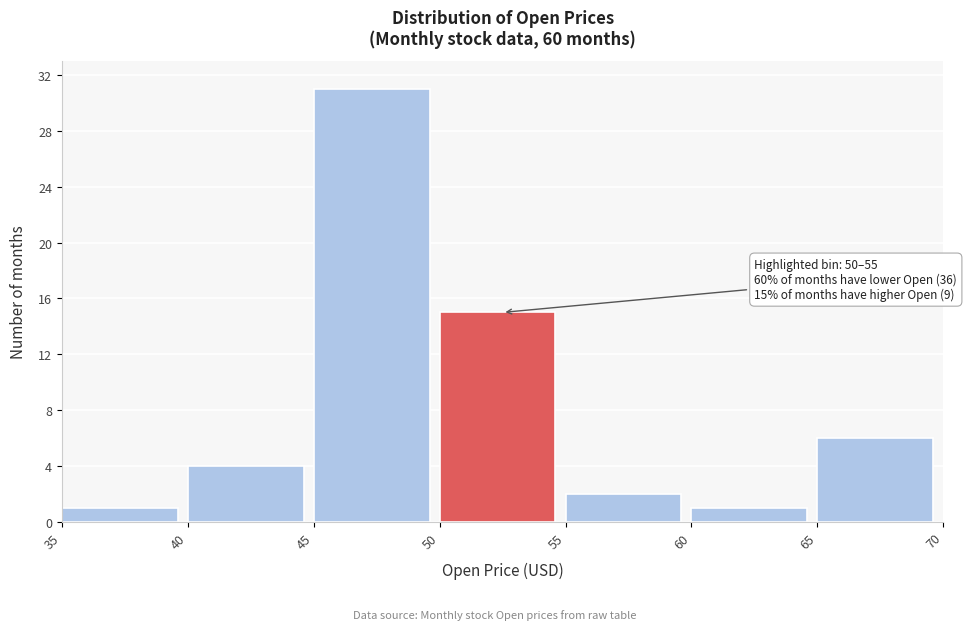

Which range on the x-axis has the tallest bar?

45 to 50